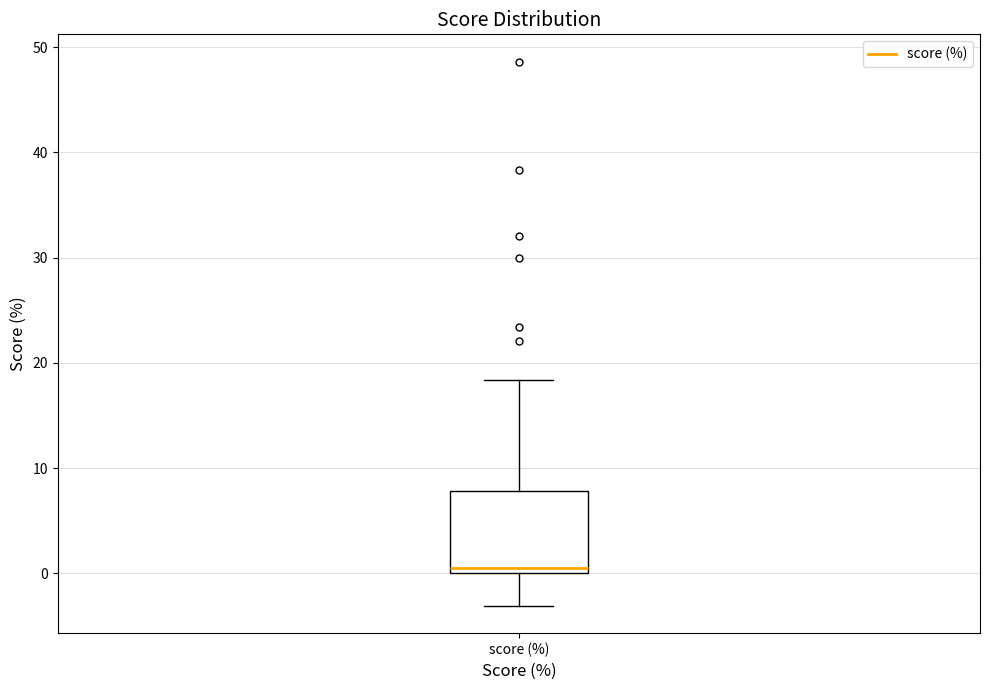

Transcribe this box plot: give where the median line is, the range the box spans, and where the two whiskers end, as read against the y-axis. The values are not printed on the chart, so give them approximately, as read against the axis.

median 0 (just above the box's lower edge), box 0 to 8, whiskers -3 to 18